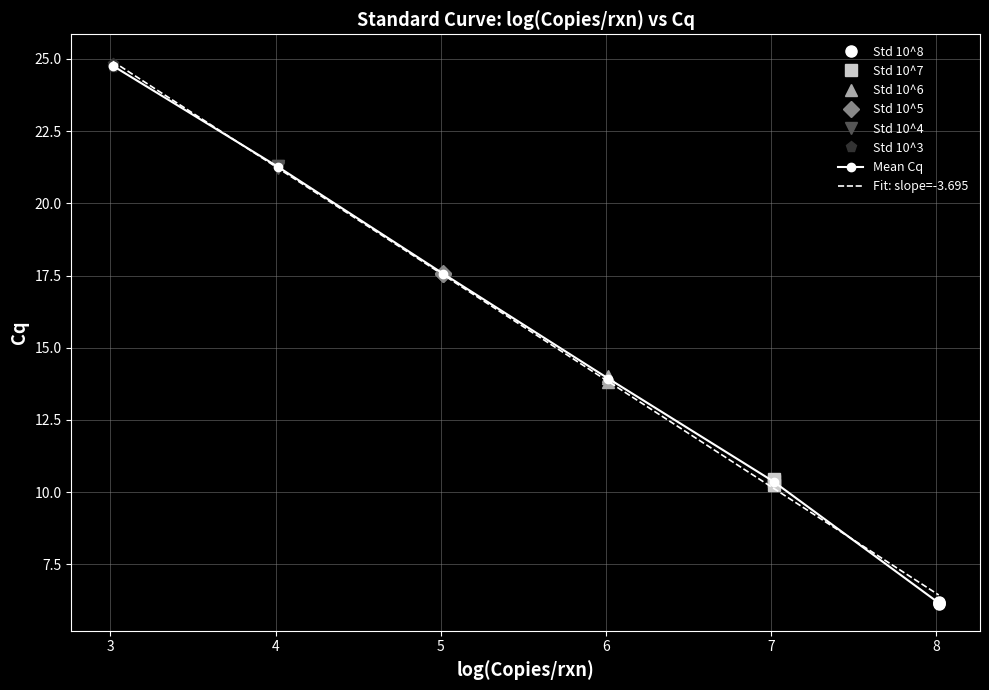

How many values in the Mean Cq series are below 17?

3